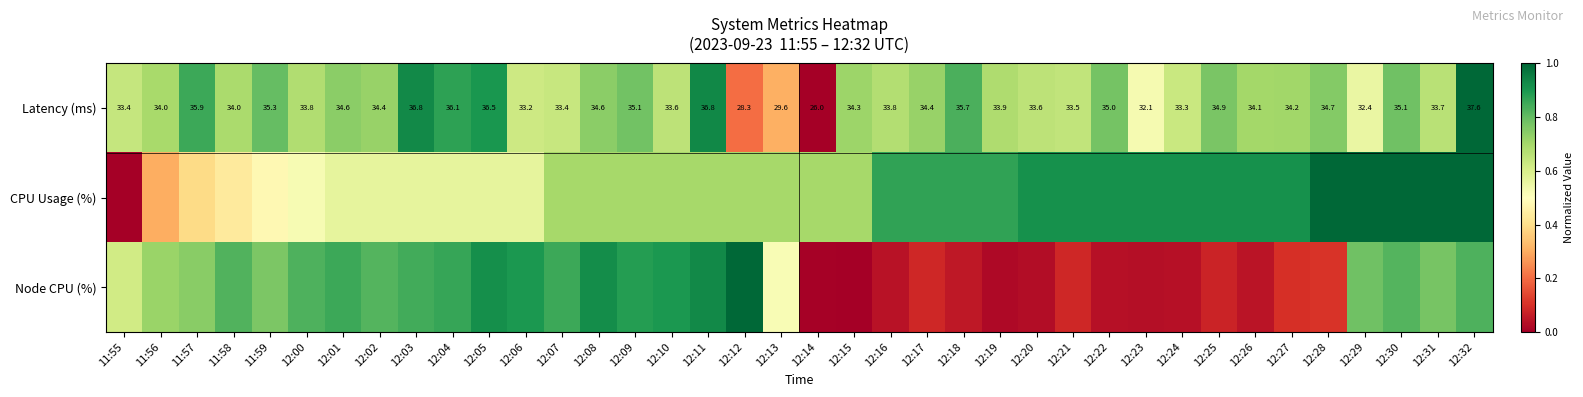

At 12:20, list the series in order from largest to smallest.

CPU Usage (%), Latency (ms), Node CPU (%)